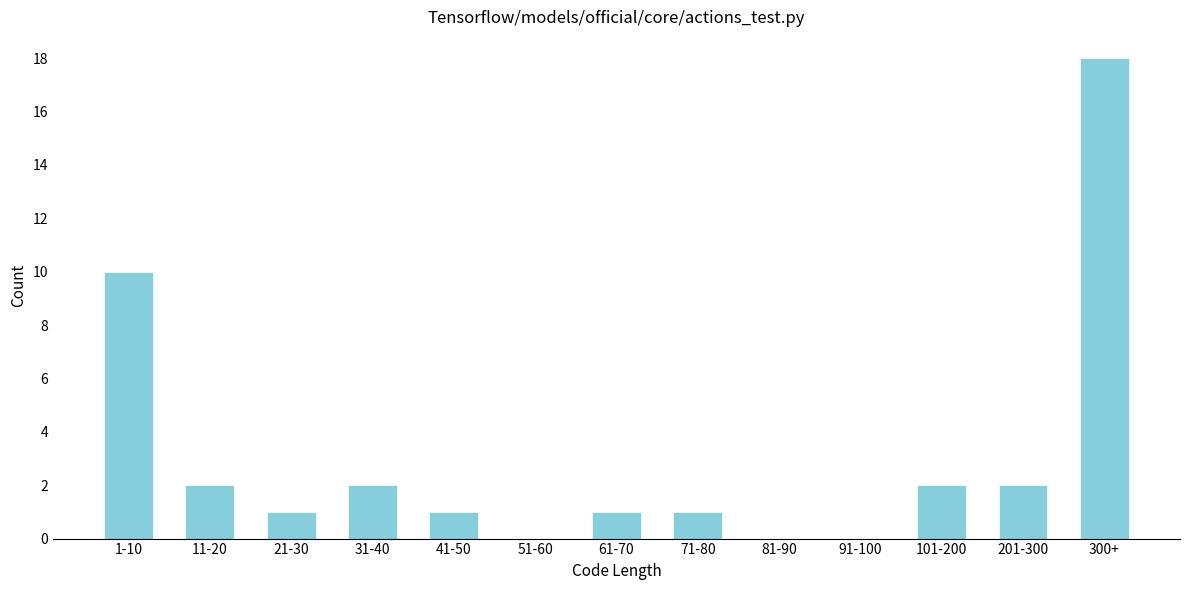

Reading right to left, extract all data points from this chart.

300+=18	201-300=2	101-200=2	91-100=0	81-90=0	71-80=1	61-70=1	51-60=0	41-50=1	31-40=2	21-30=1	11-20=2	1-10=10